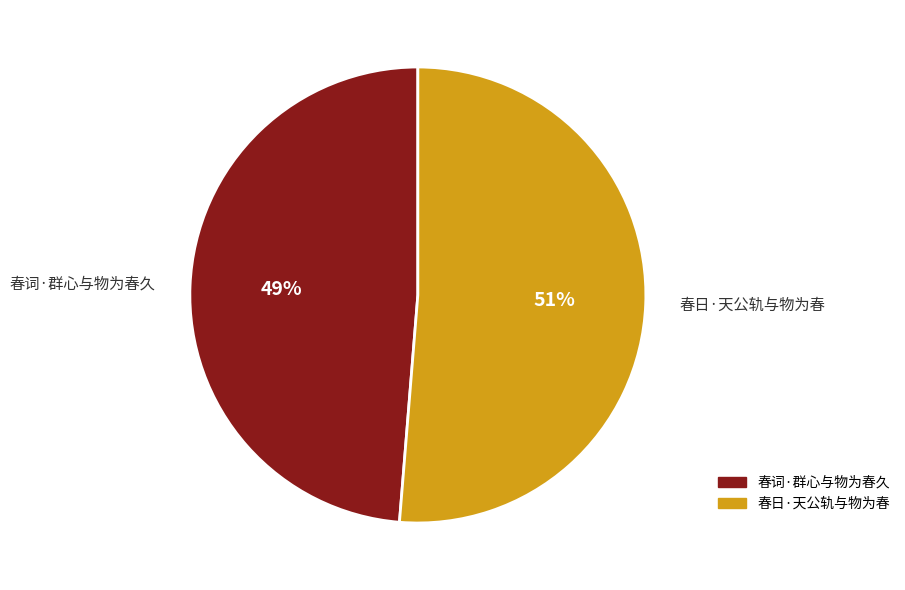

Rank the categories by value from highest to lowest.

春日·天公轨与物为春, 春词·群心与物为春久